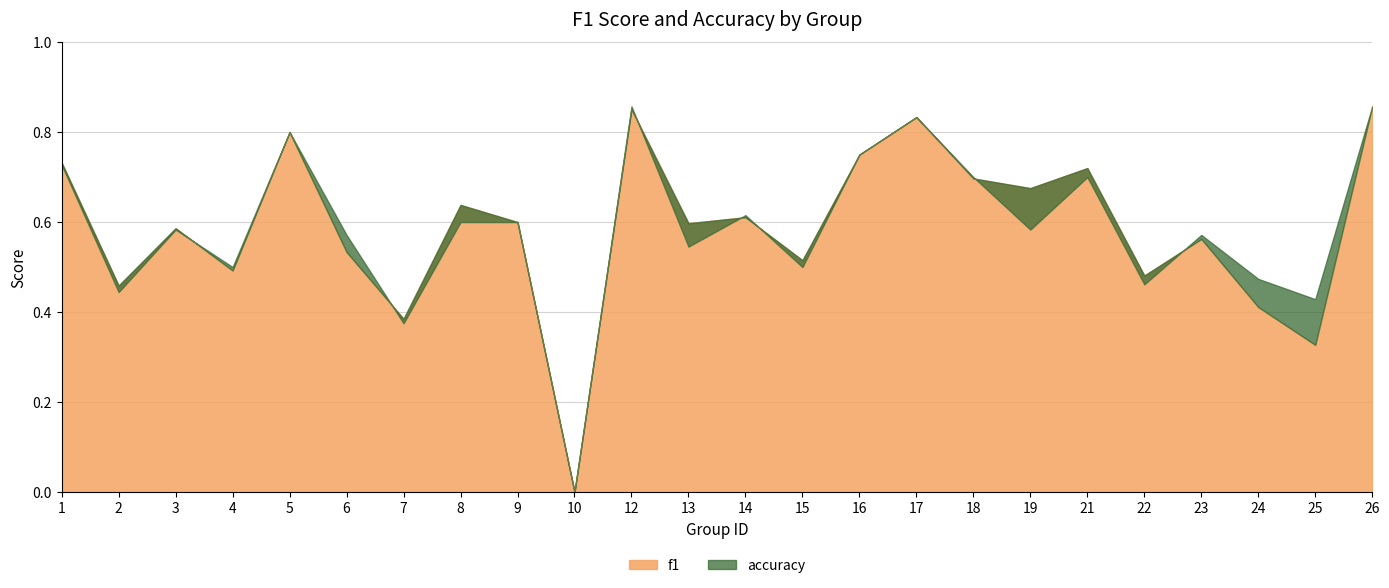

Which has a higher value, 3 or 25?

3